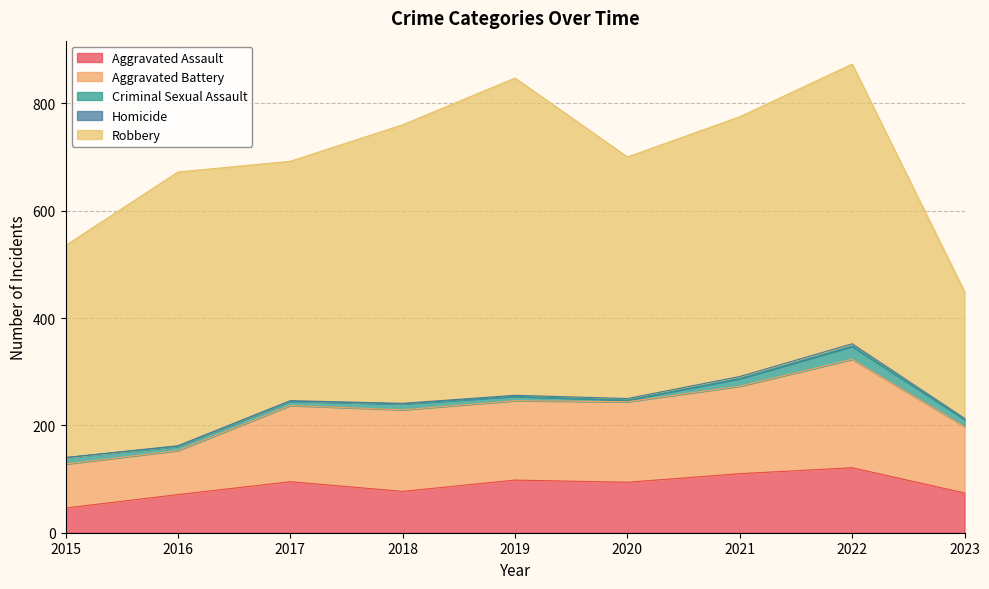

Does the chart have visible grid lines?

Yes